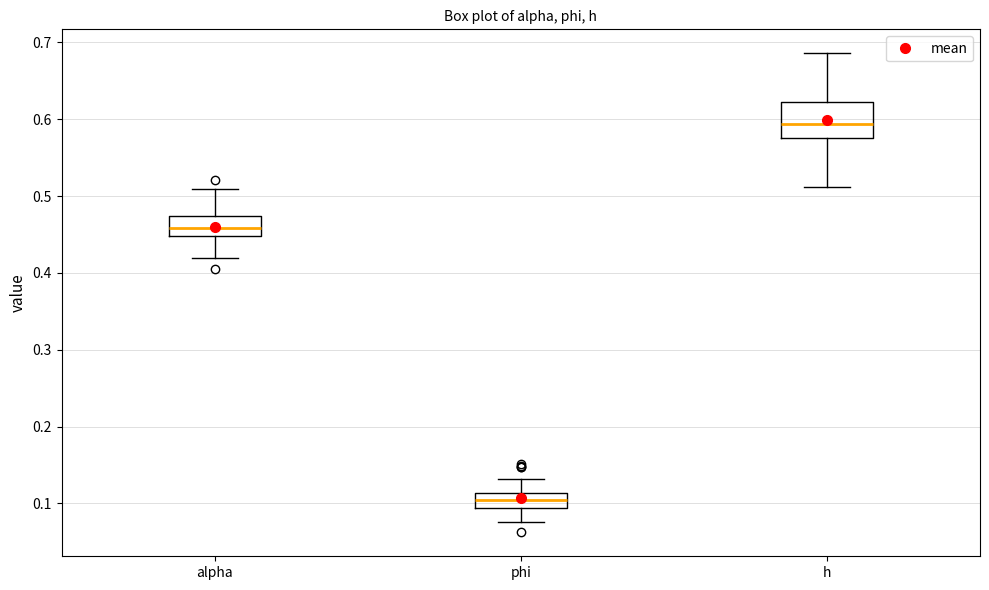

Where does the median line of the box for phi sit on the y-axis? The values are not printed on the chart, so give them approximately, as read against the axis.

0.10